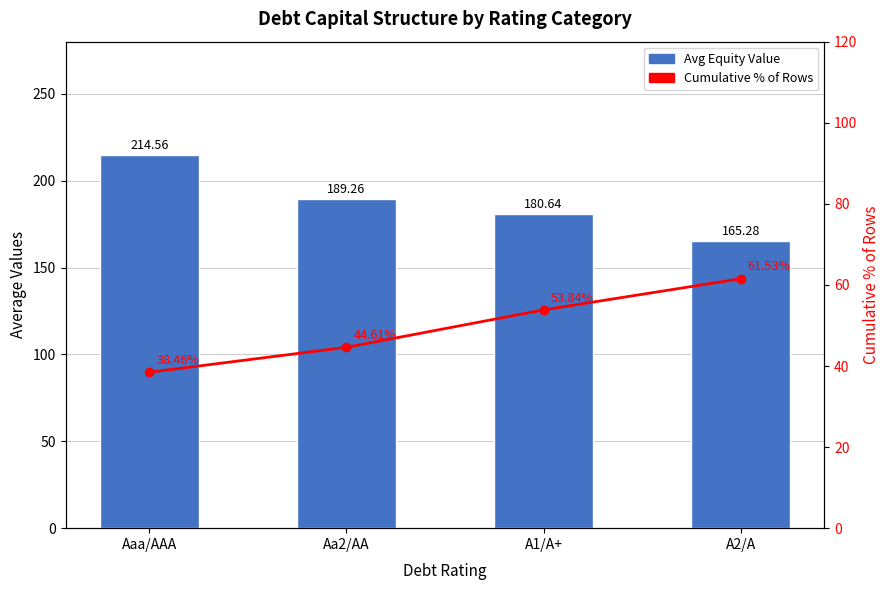

Rank the series by their maximum value, from lowest to highest.

Cumulative %, Avg Equity Value